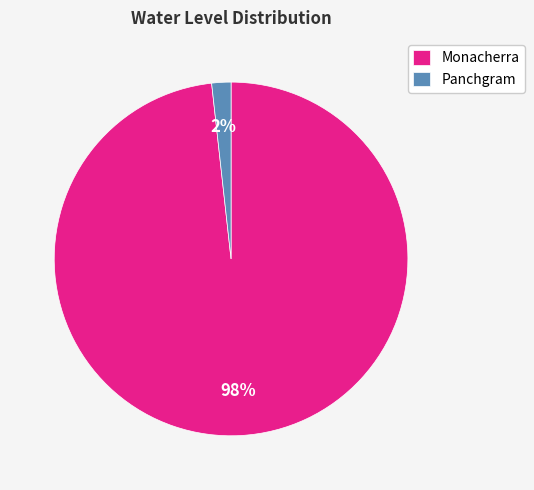

True or false: Monacherra accounts for 88% of the total.

False